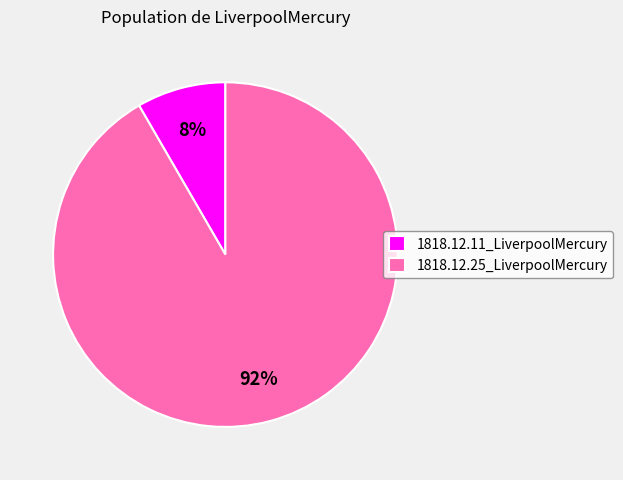

Which category has the biggest portion of the pie?

1818.12.25_LiverpoolMercury